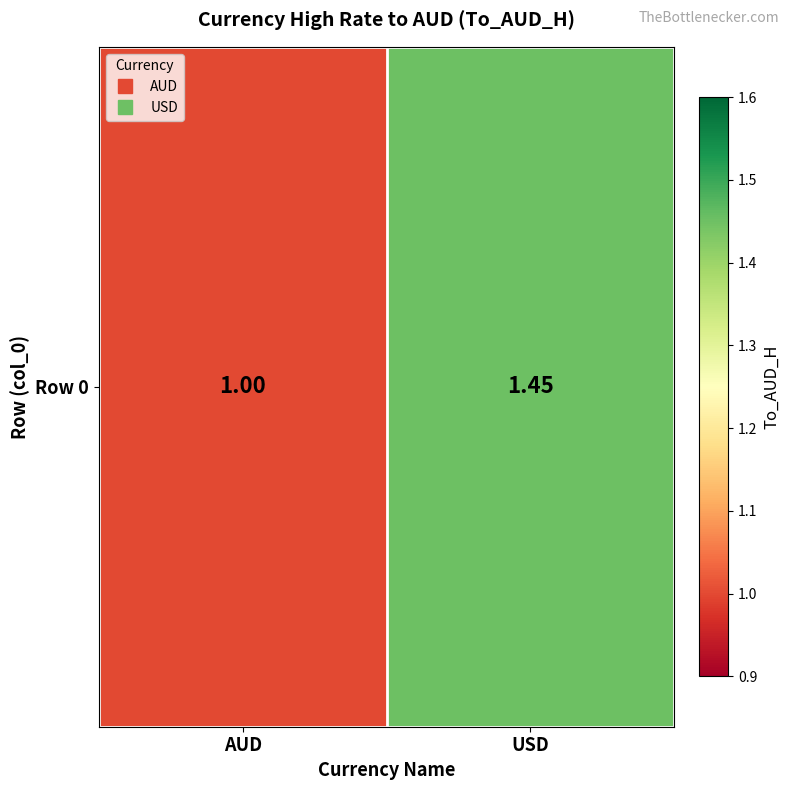

Which has a higher value, AUD or USD?

USD